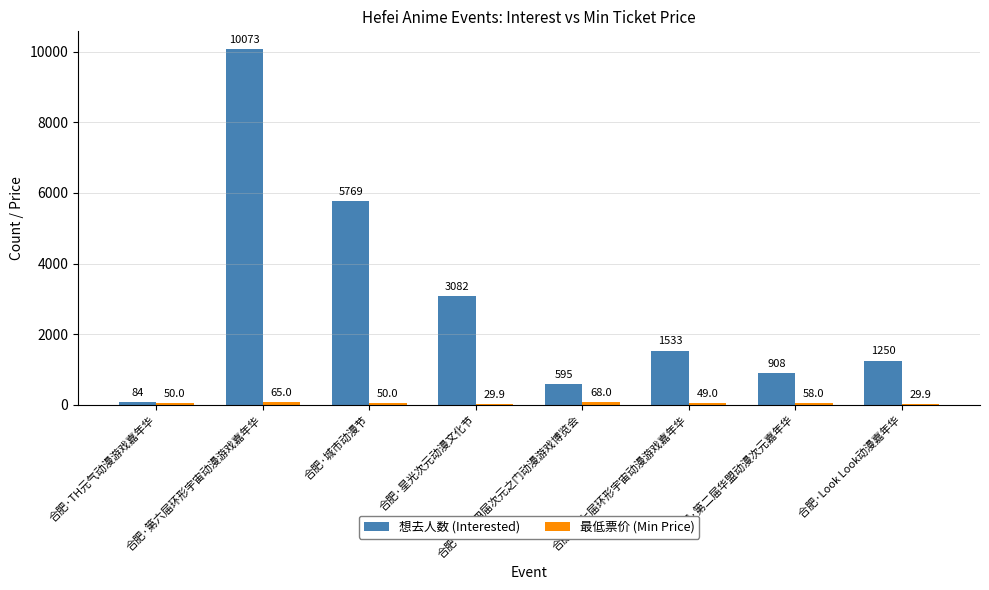

Is it true that 想去人数 (Interested) equals 5463.6 at 合肥·星光次元动漫文化节?

False